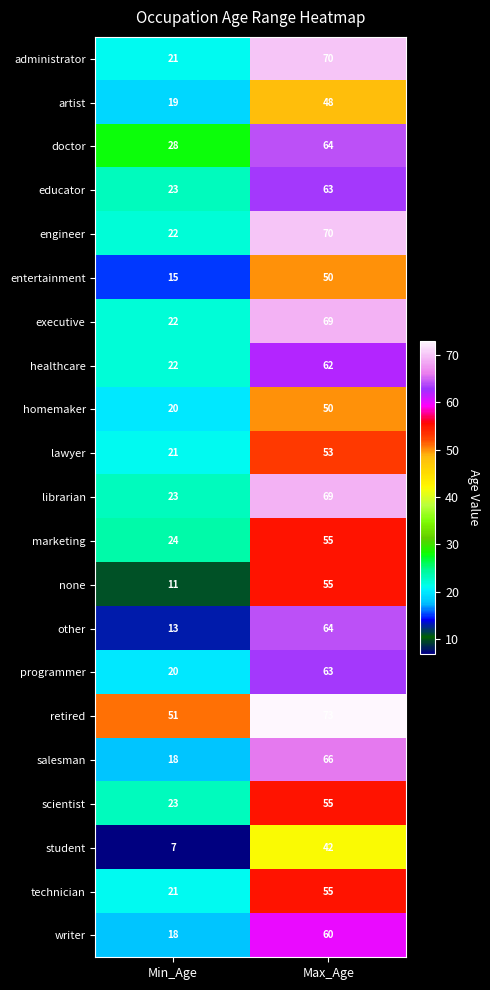

True or false: none has a value of 96 at Max_Age.

False